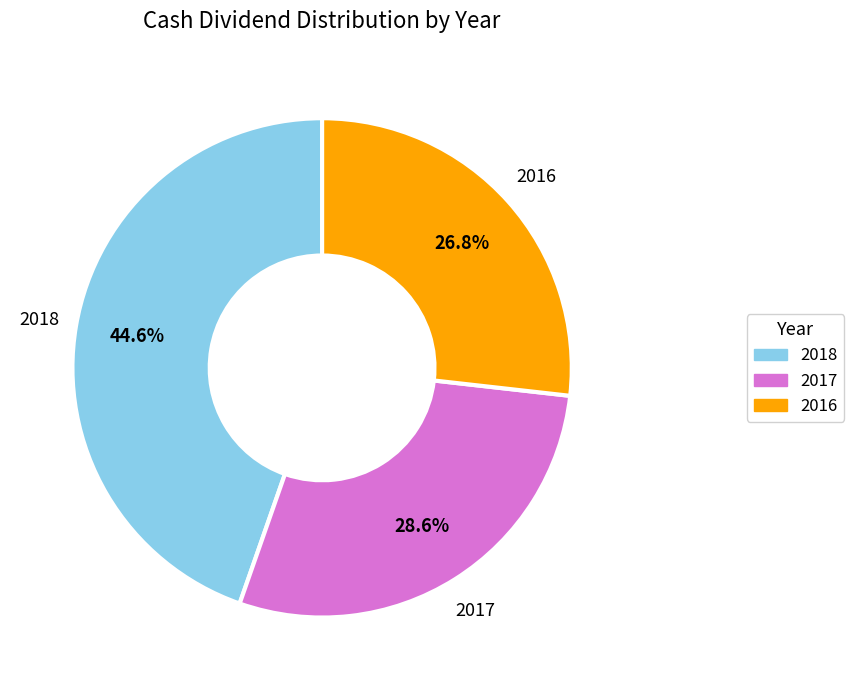

Does 2017 account for over 50% of the chart?

No